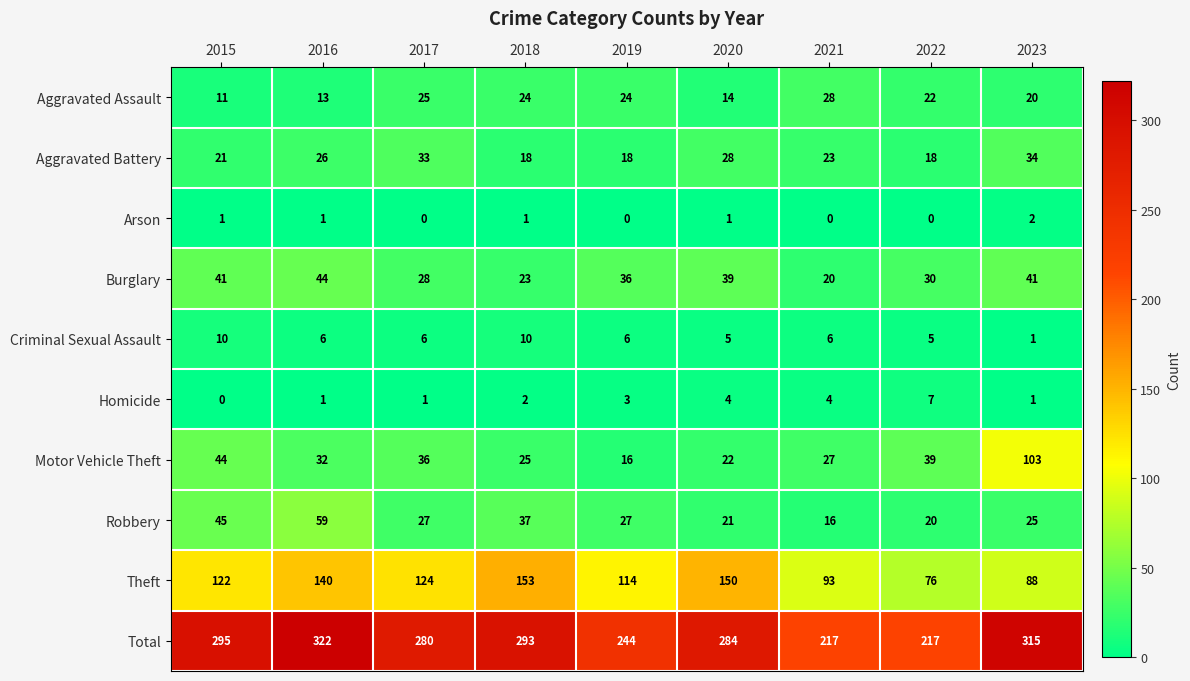

The value of Aggravated Battery at 2021 is 31. True or false?

False